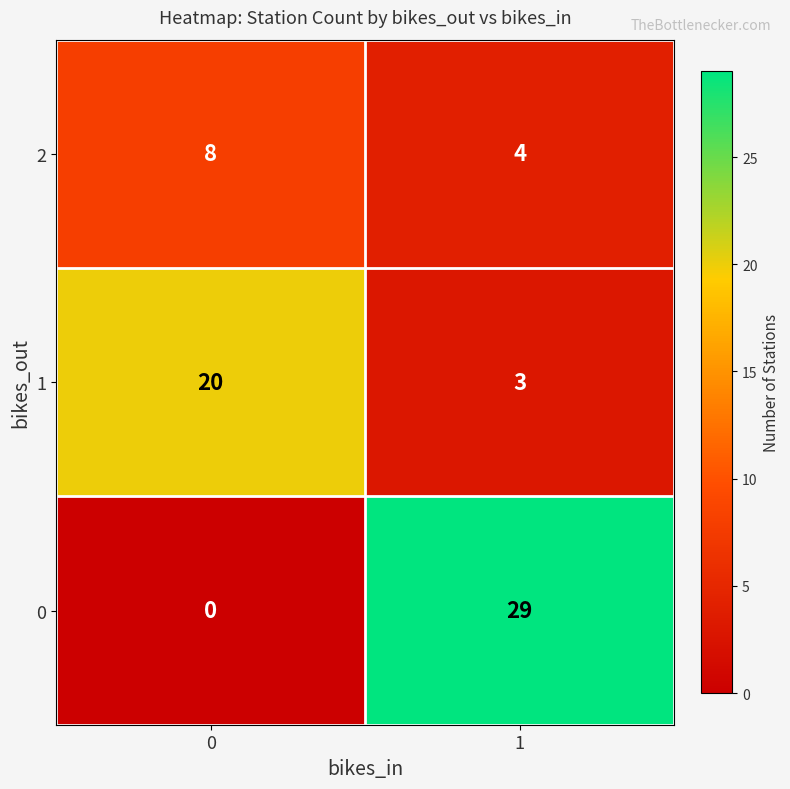

Which series has the largest range (max minus min)?

0